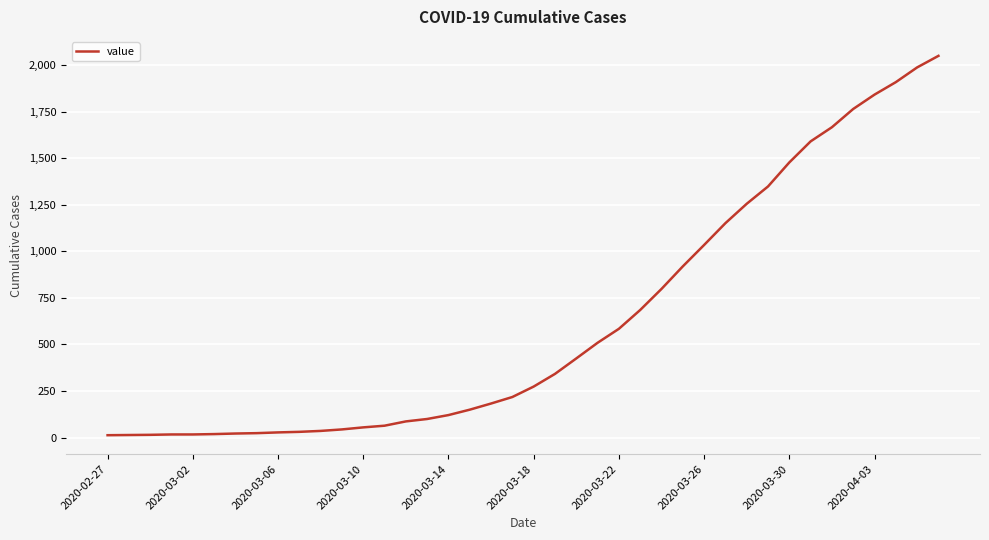

What is the greatest value displayed?

2049